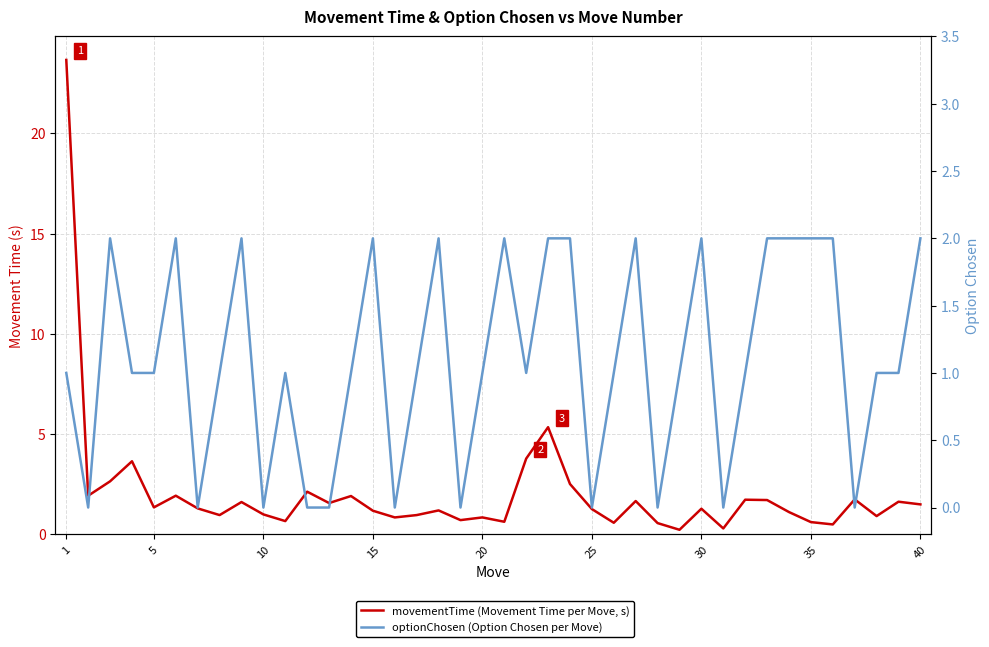

True or false: optionChosen (Option Chosen per Move) and movementTime (Movement Time per Move, s) intersect in this chart.

True